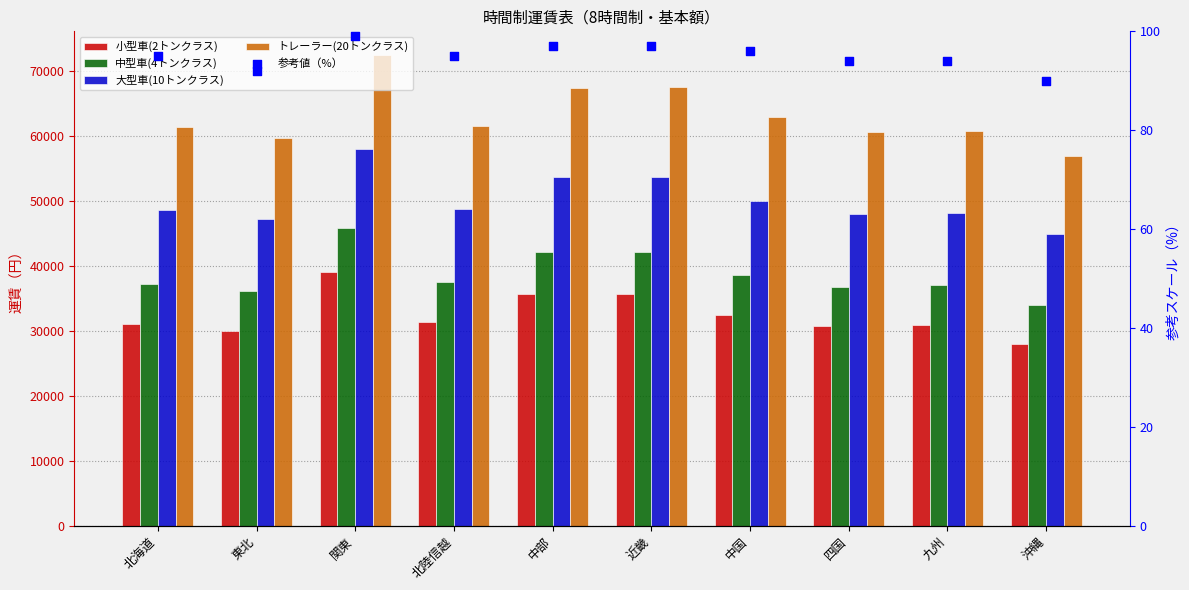

Which series has the widest spread of Y values?

トレーラー(20トンクラス)